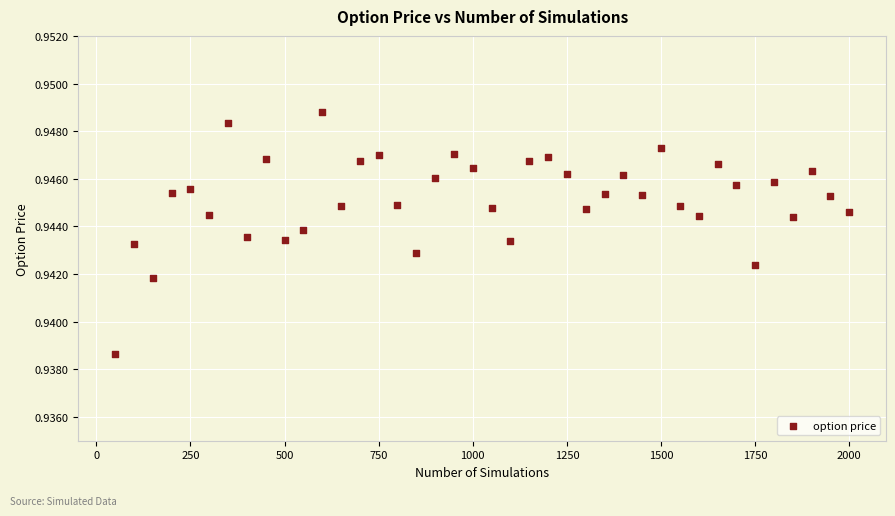

What is the range of X values (max minus min)?

1950.0